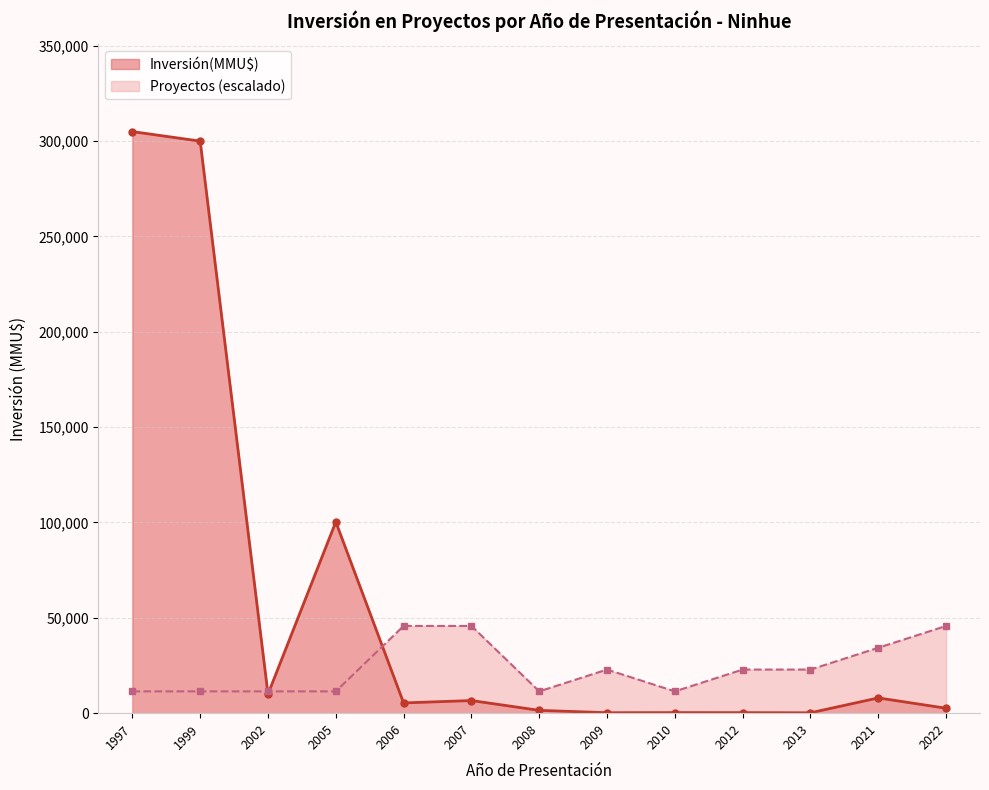

Which series has the largest total across all categories?

Inversión(MMU$)